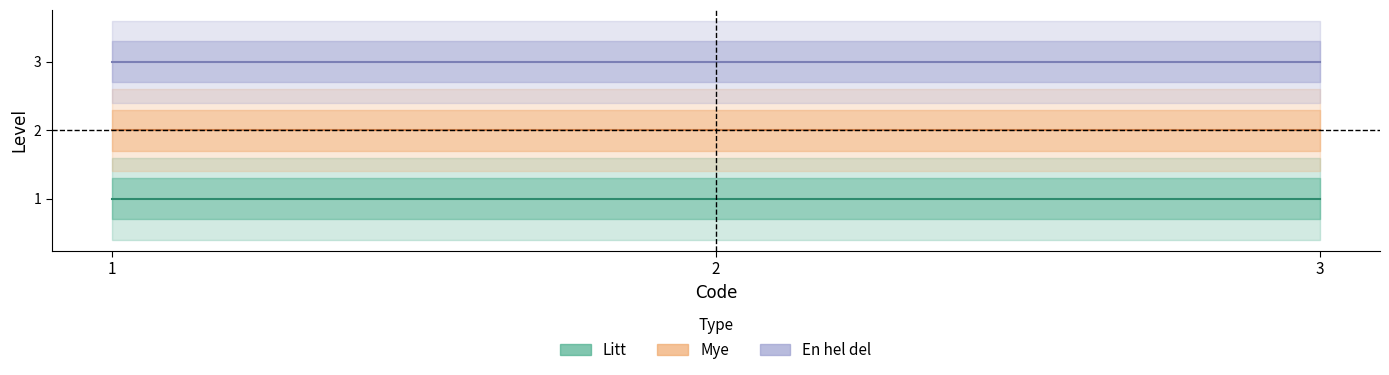

Which series changed the most between 2 and 3?

Litt